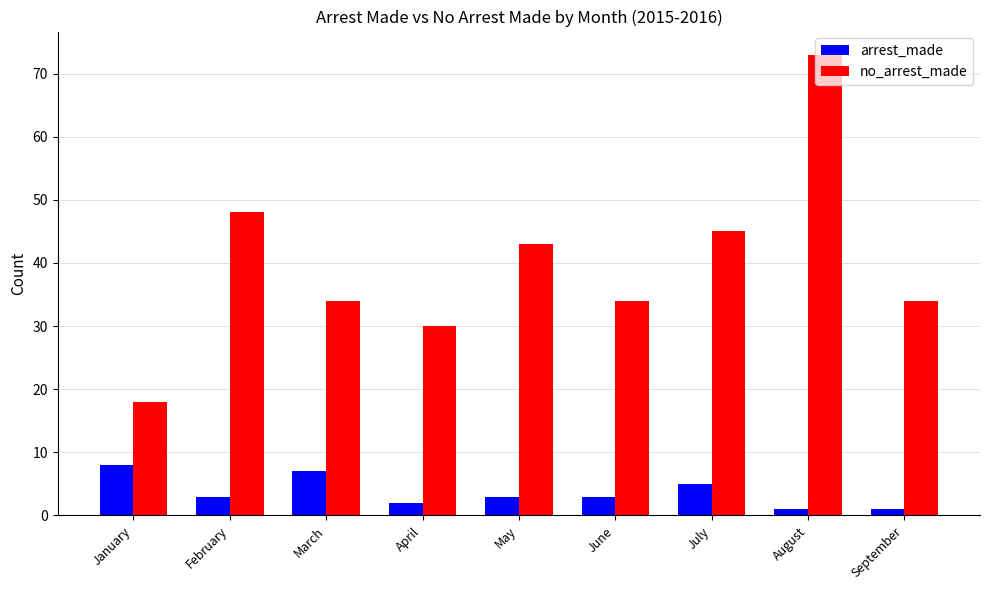

What is the lowest value of the arrest_made series?

1